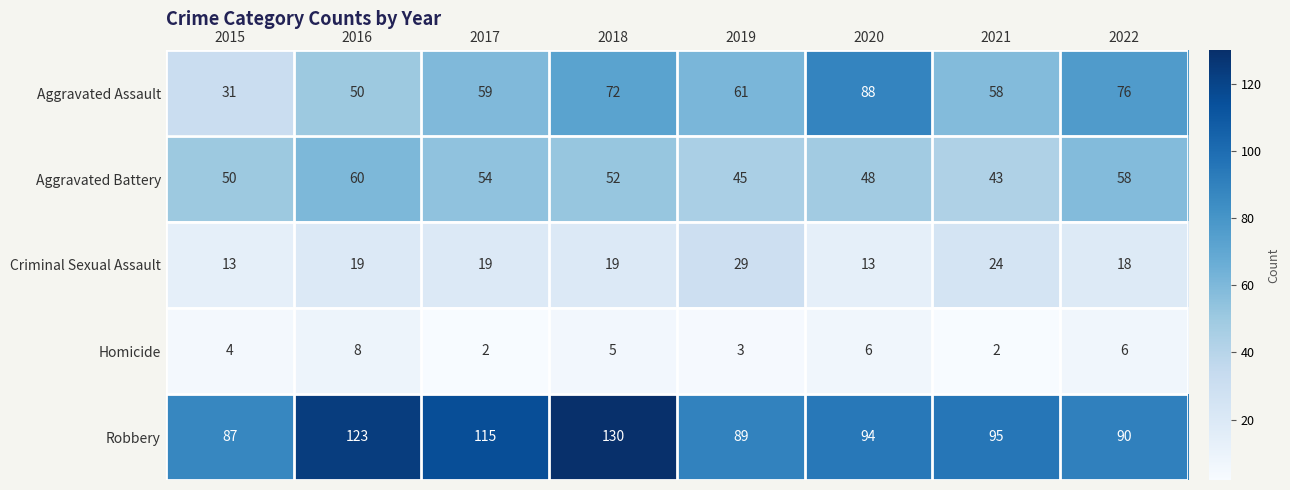

The value of Criminal Sexual Assault at 2019 is 7. True or false?

False